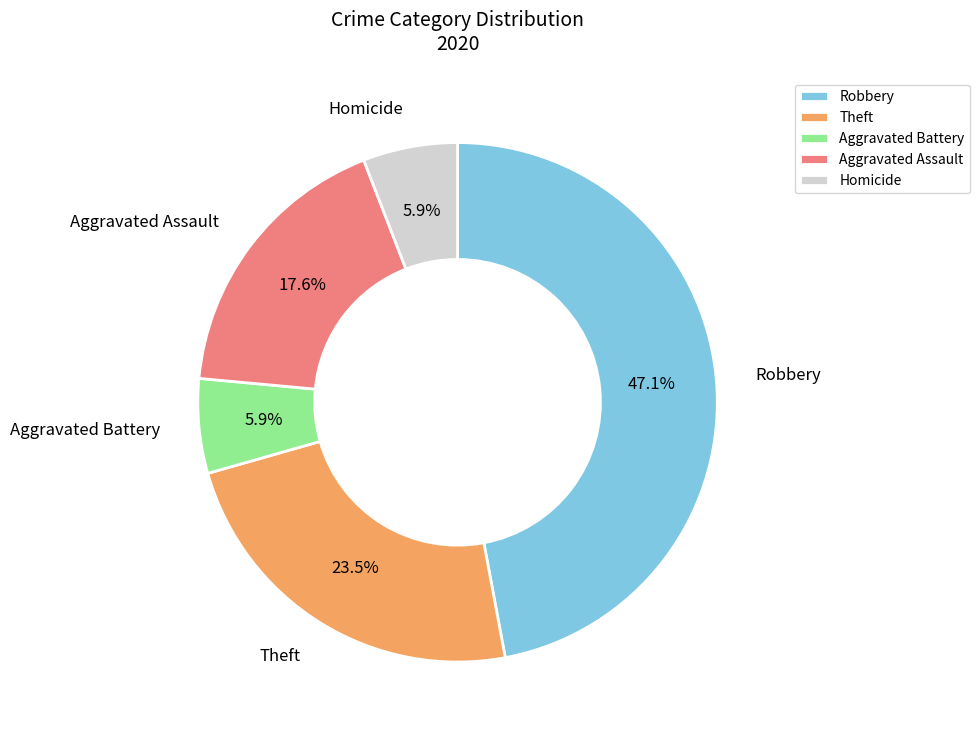

Is it true that Theft is 14% of the pie?

False